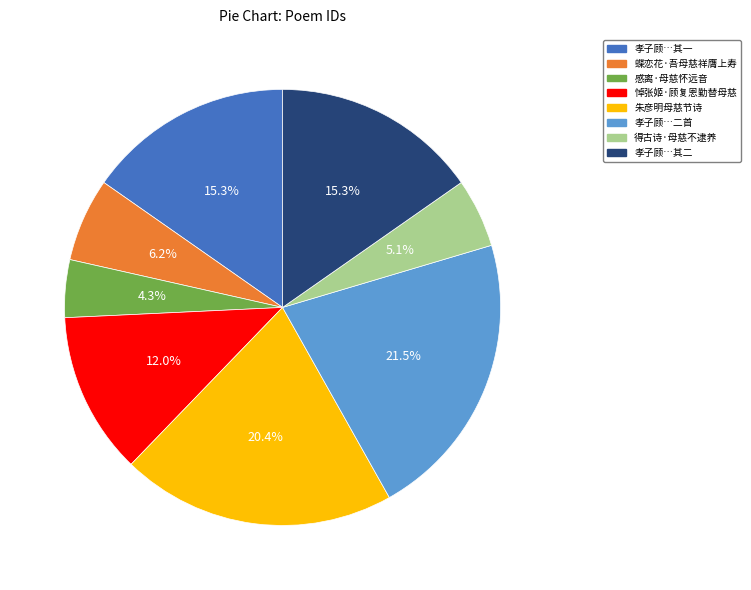

Is there a majority slice in this chart?

No